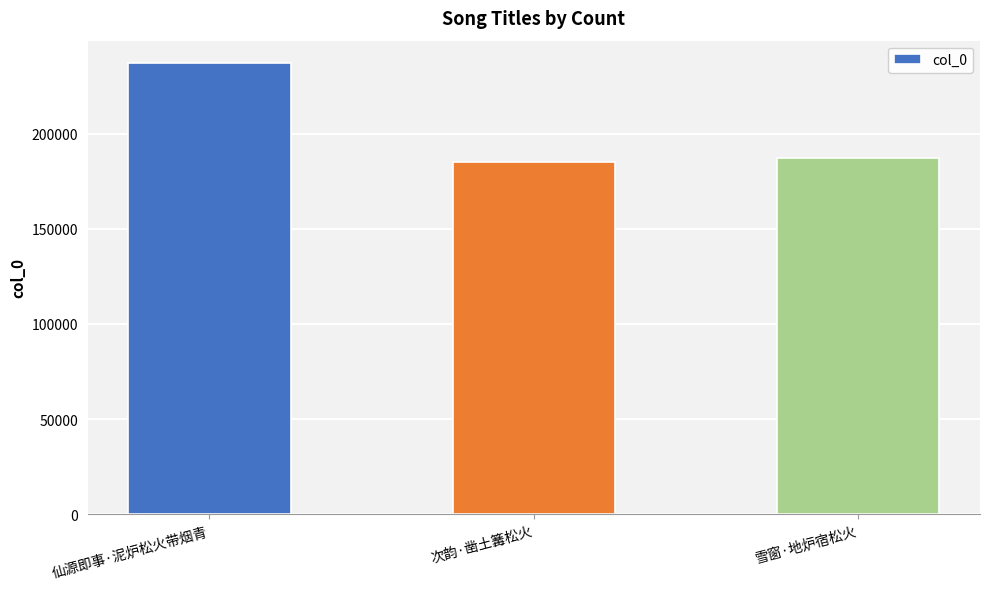

Reading left to right, list all the values displayed in this chart.

237043	184967	187435